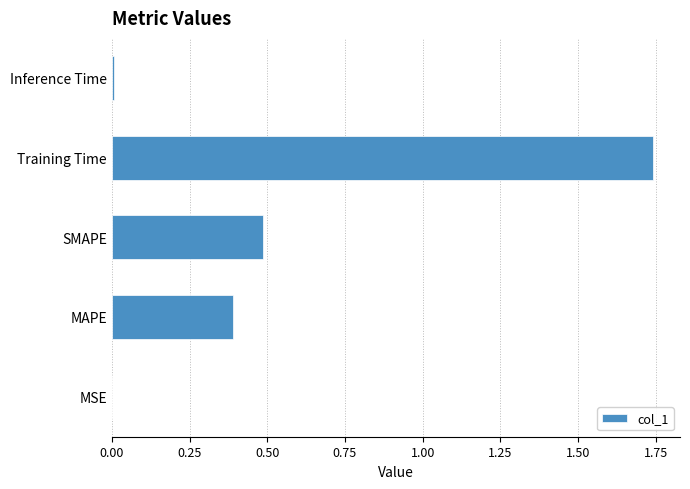

Which has a higher value, SMAPE or Inference Time?

SMAPE